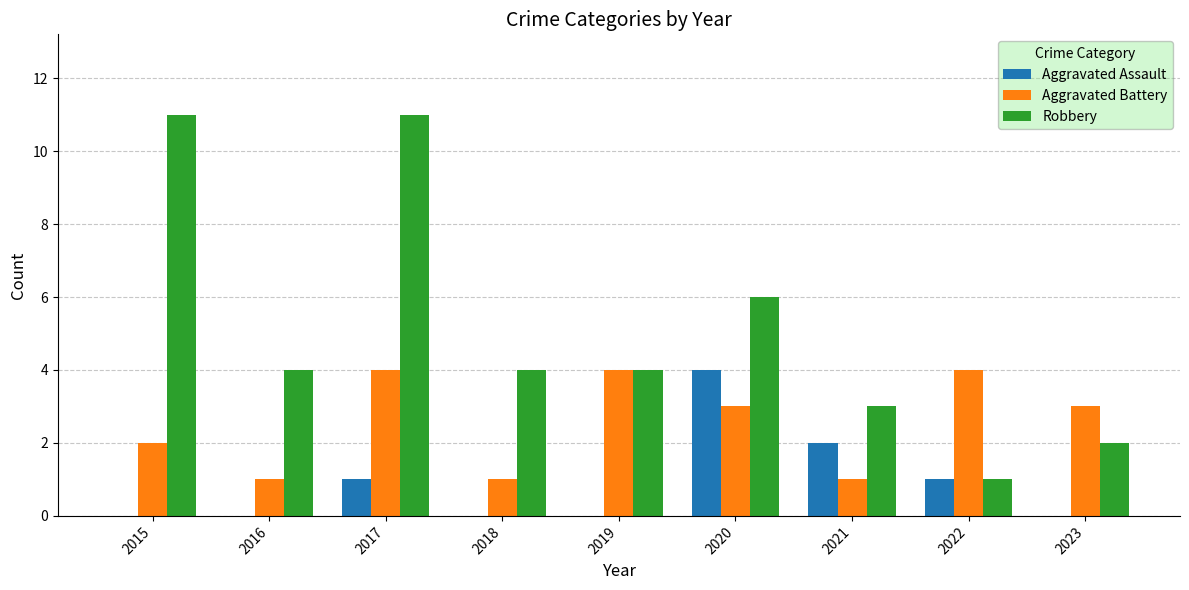

How many categories are shown in the chart?

9